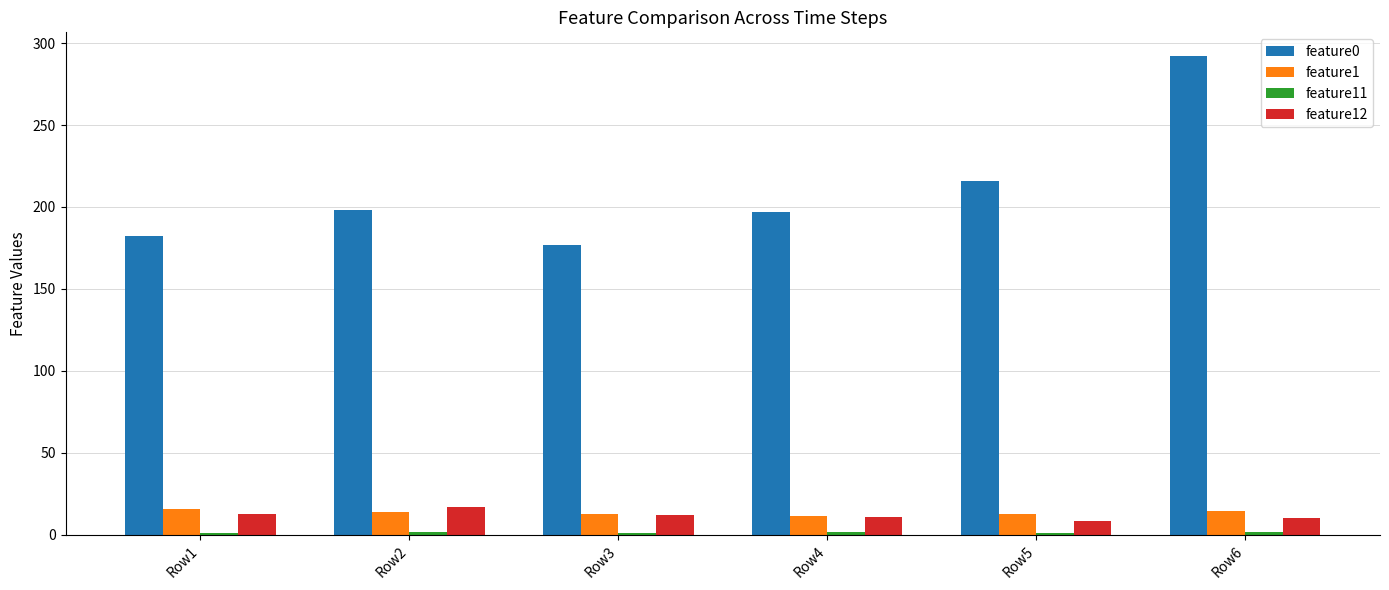

Which series has the largest total across all categories?

feature0